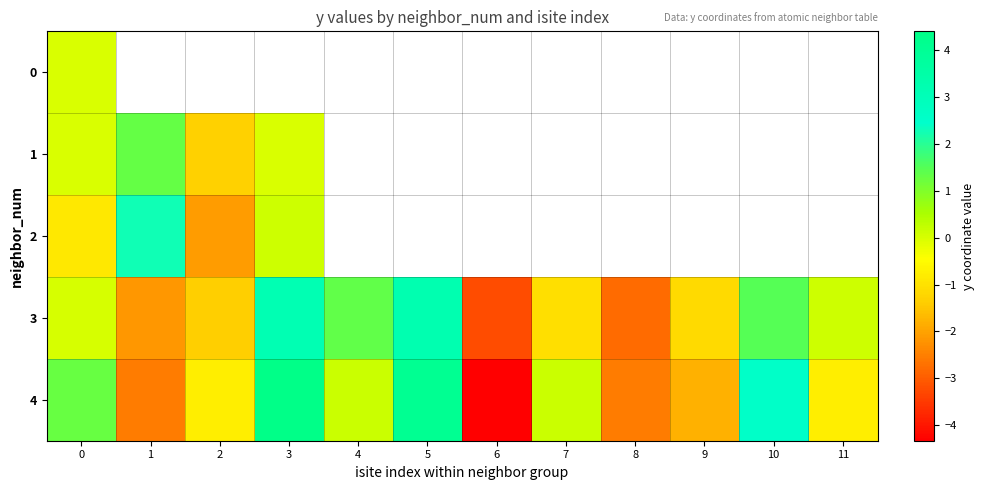

What is the maximum value shown in the chart?

4.4